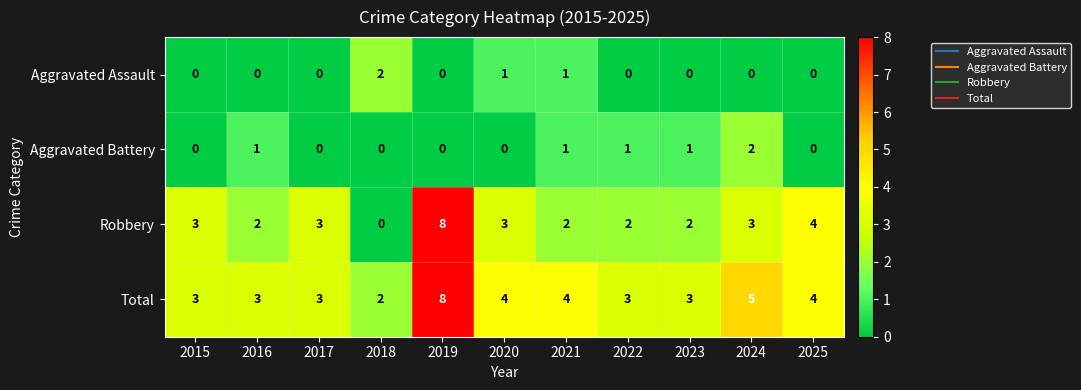

How many Aggravated Assault values are between 0 and 1?

10